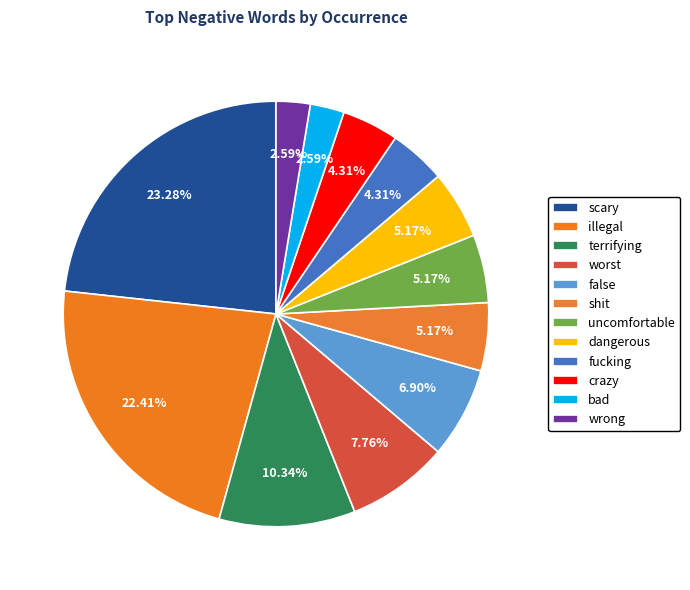

What percentage is the terrifying slice, to the nearest percent?

10%